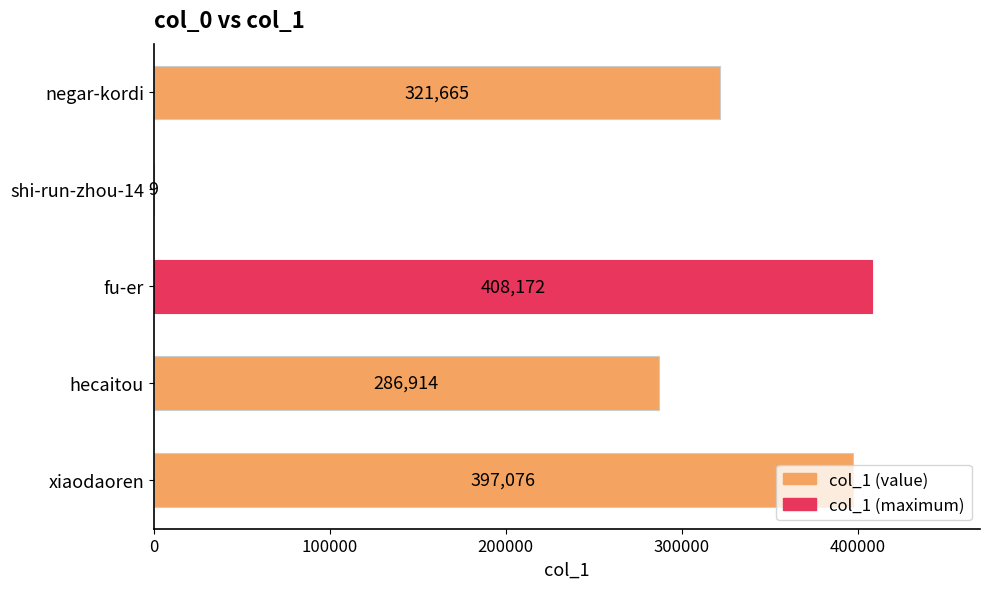

What is the maximum value shown in the chart?

408172